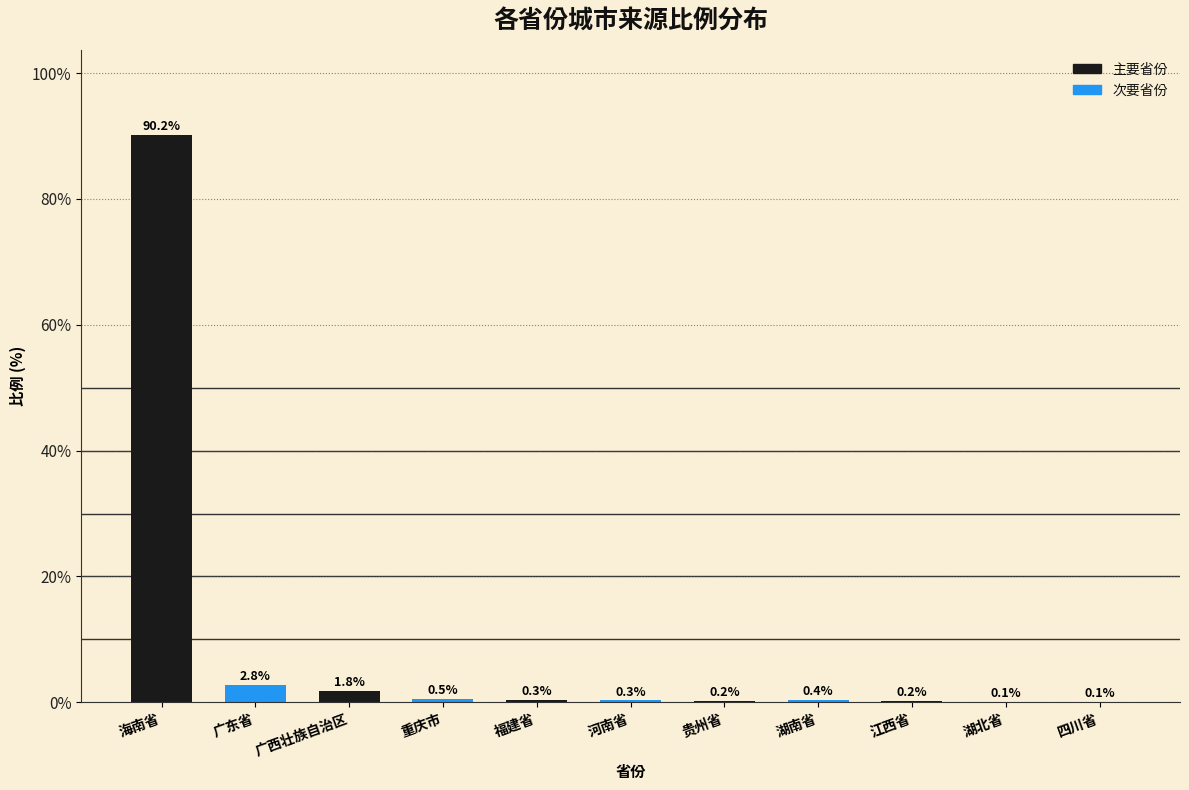

The value at 福建省 is 0.3. True or false?

True